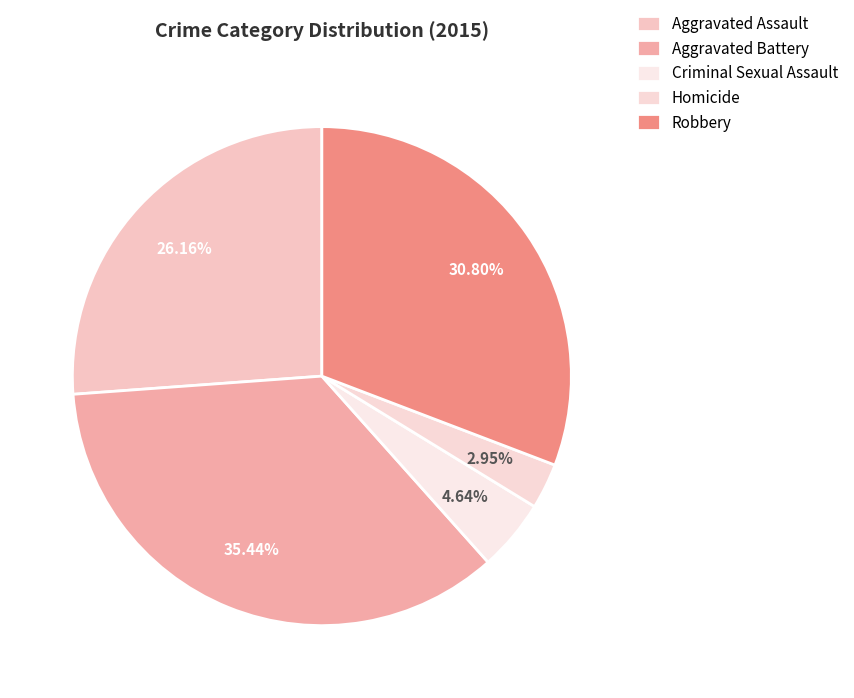

What is the smallest slice in the pie chart?

Homicide